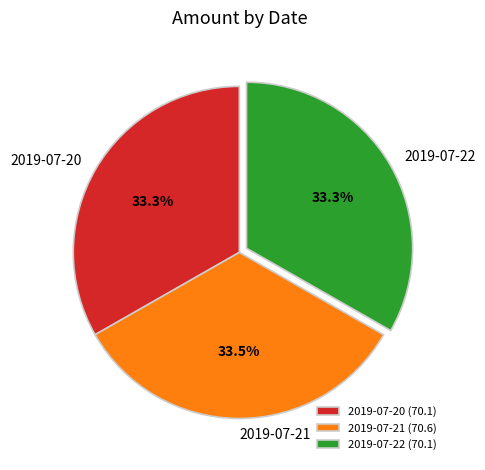

How many slices are in this pie chart?

3